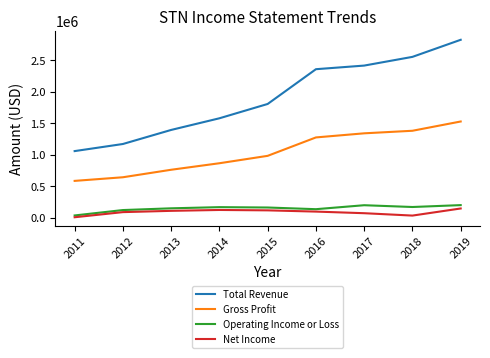

What is the average value of the Net Income series?

90478